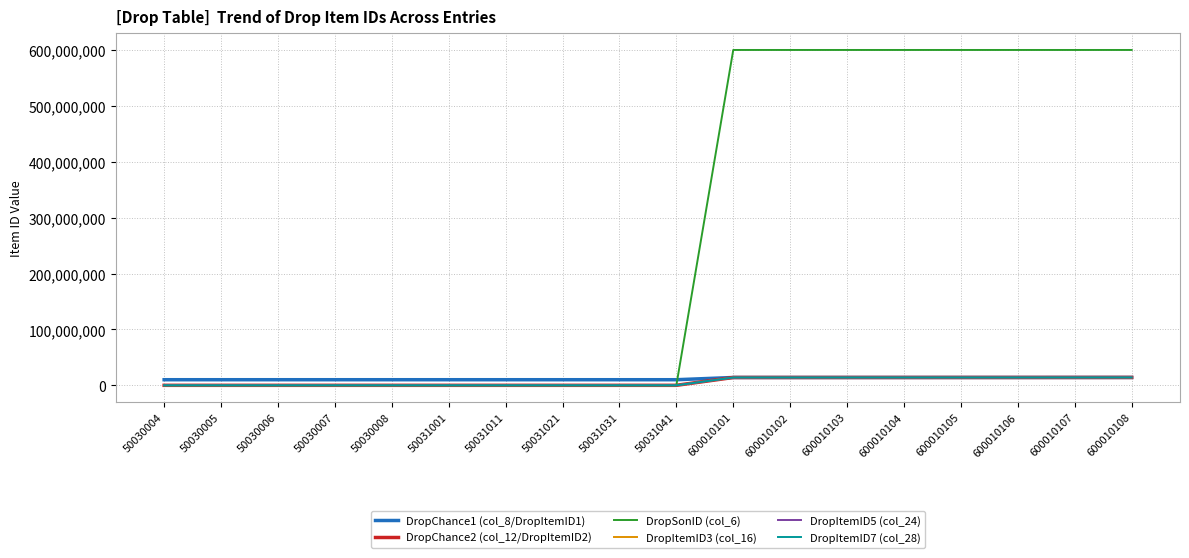

How many lines are shown in the chart?

6